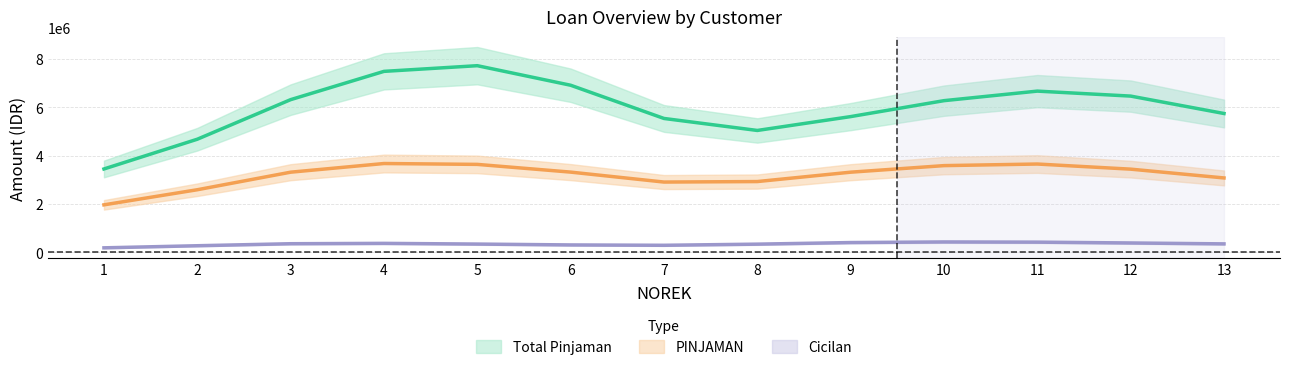

True or false: PINJAMAN and Cicilan intersect in this chart.

False